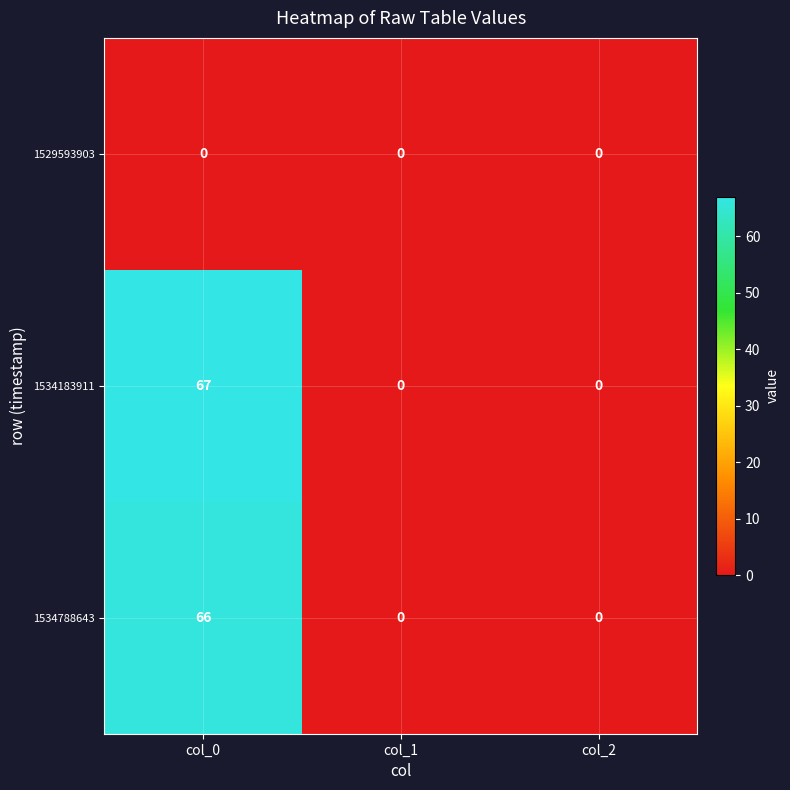

The 1529593903 series shows 0 at col_1. True or false?

True